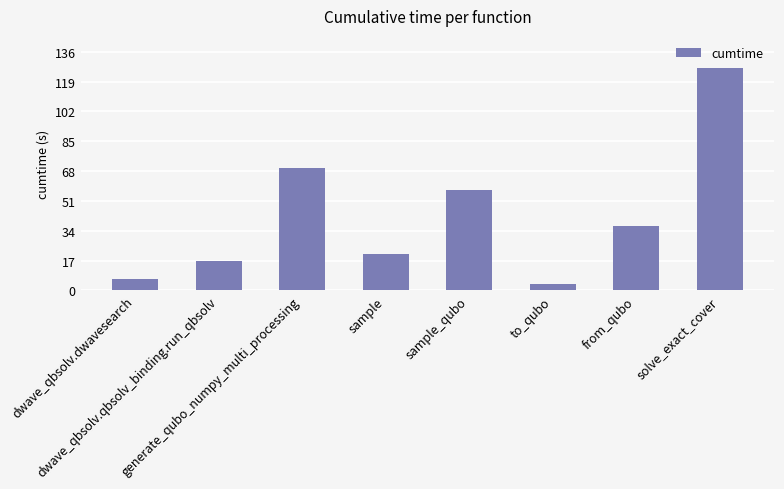

Reading left to right, list all the values displayed in this chart.

dwave_qbsolv.dwavesearch=6.5	dwave_qbsolv.qbsolv_binding.run_qbsolv=16.7	generate_qubo_numpy_multi_processing=69.5	sample=20.7	sample_qubo=57.5	to_qubo=4.0	from_qubo=36.5	solve_exact_cover=127.0